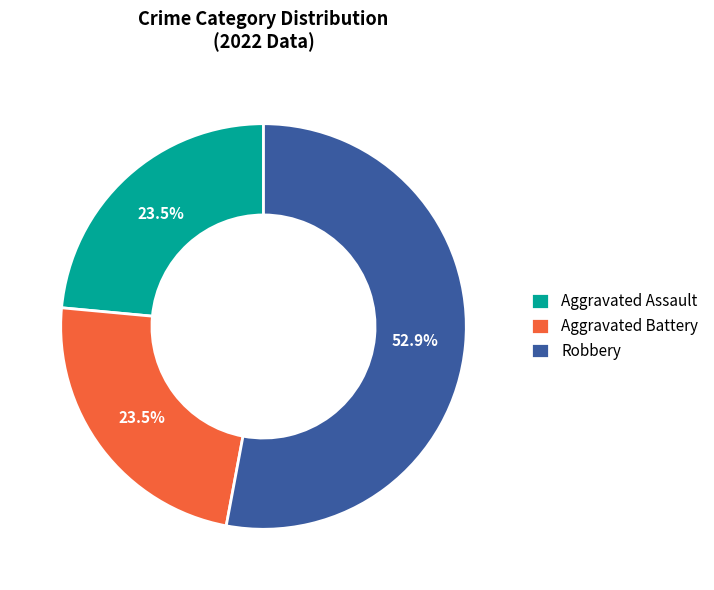

Combined, do Robbery and Aggravated Battery account for over 50%?

Yes